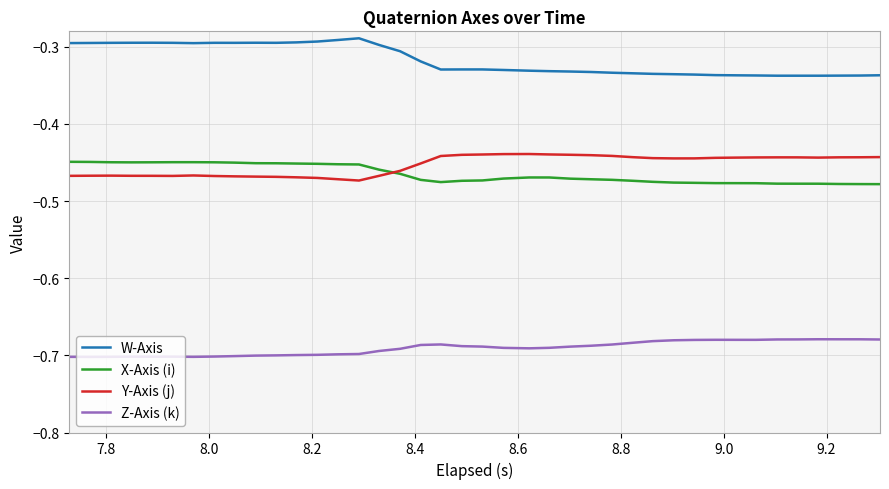

Which series has the largest total across all categories?

W-Axis